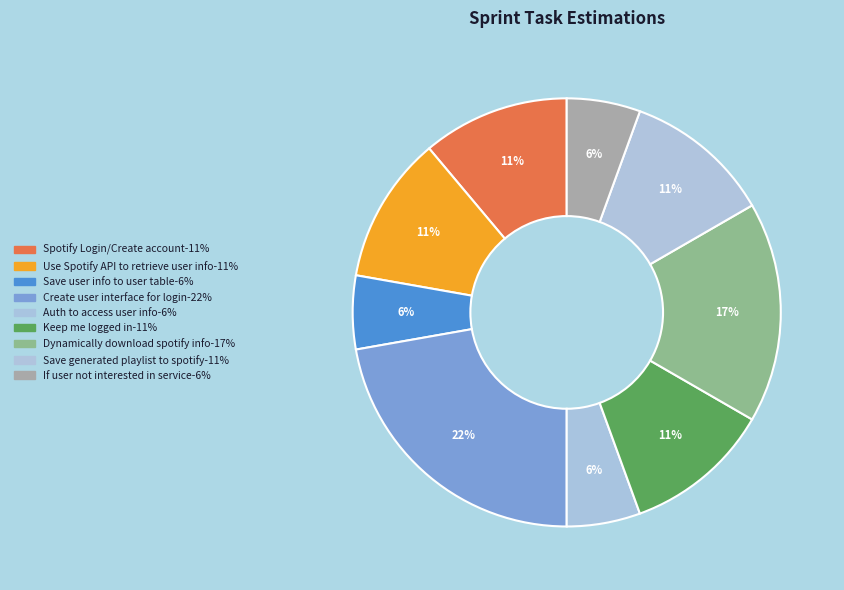

To the nearest percent, what is the average slice percentage?

11%